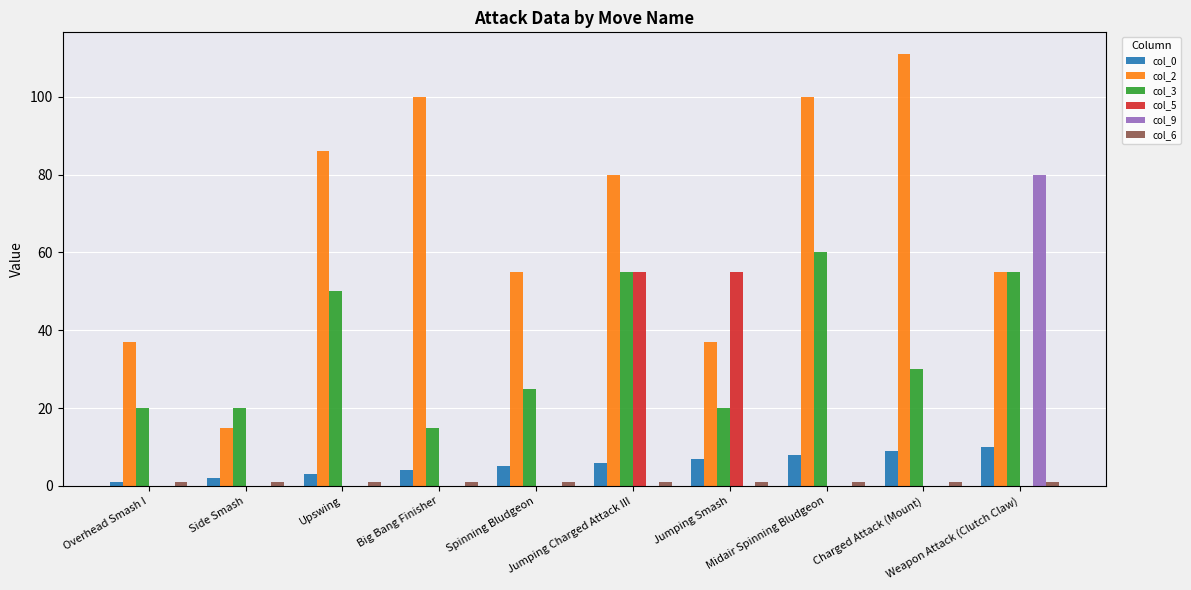

Which series has the largest total across all categories?

col_2